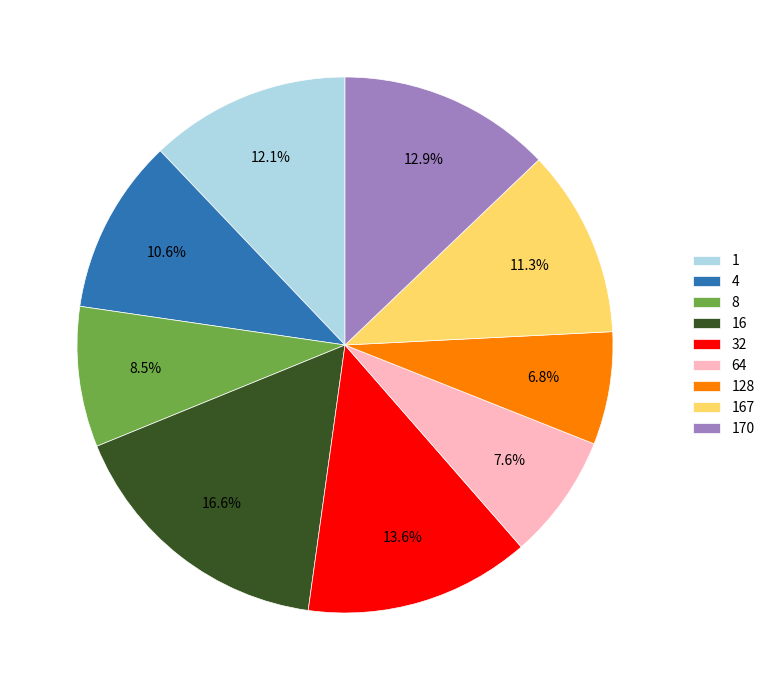

Does any single category account for the majority?

No